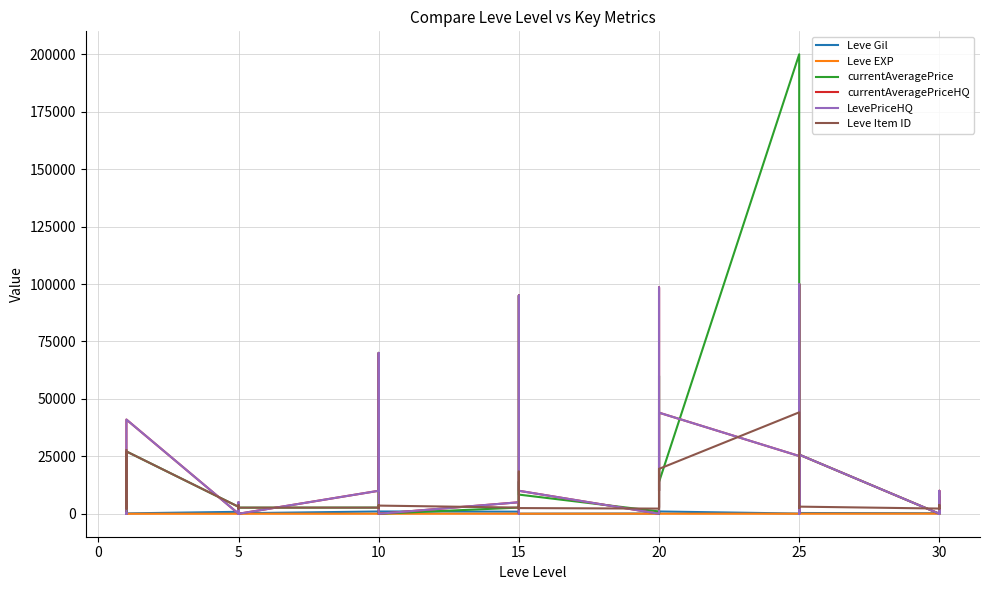

What is the sum of the Leve Item ID values at 15 and 21?

4462